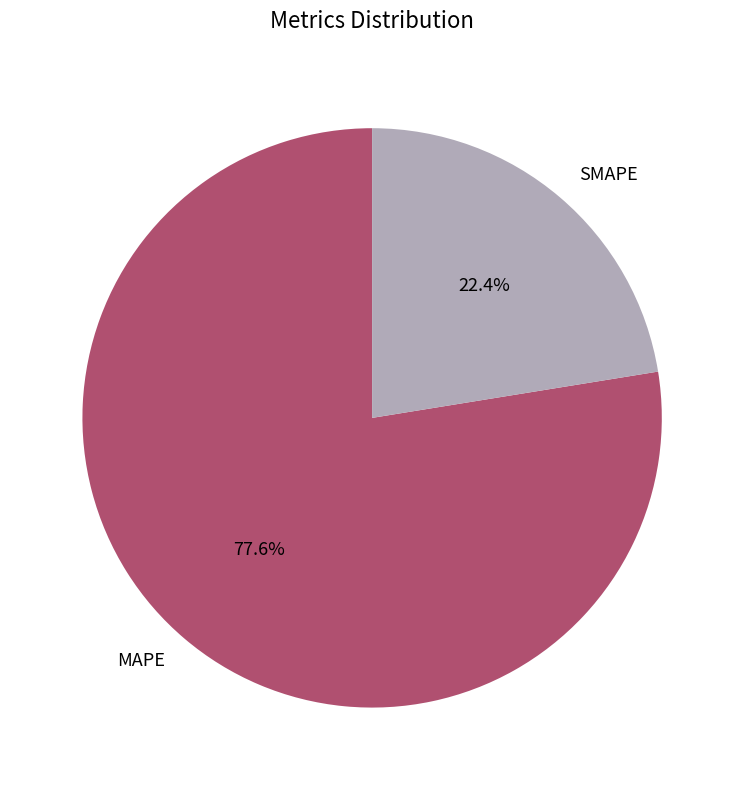

To the nearest percent, what portion does SMAPE represent?

22%